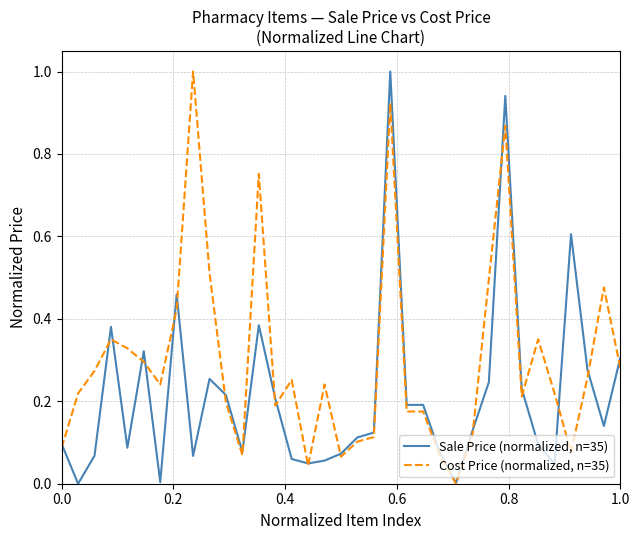

Which series has the largest total across all categories?

Cost Price (normalized, n=35)